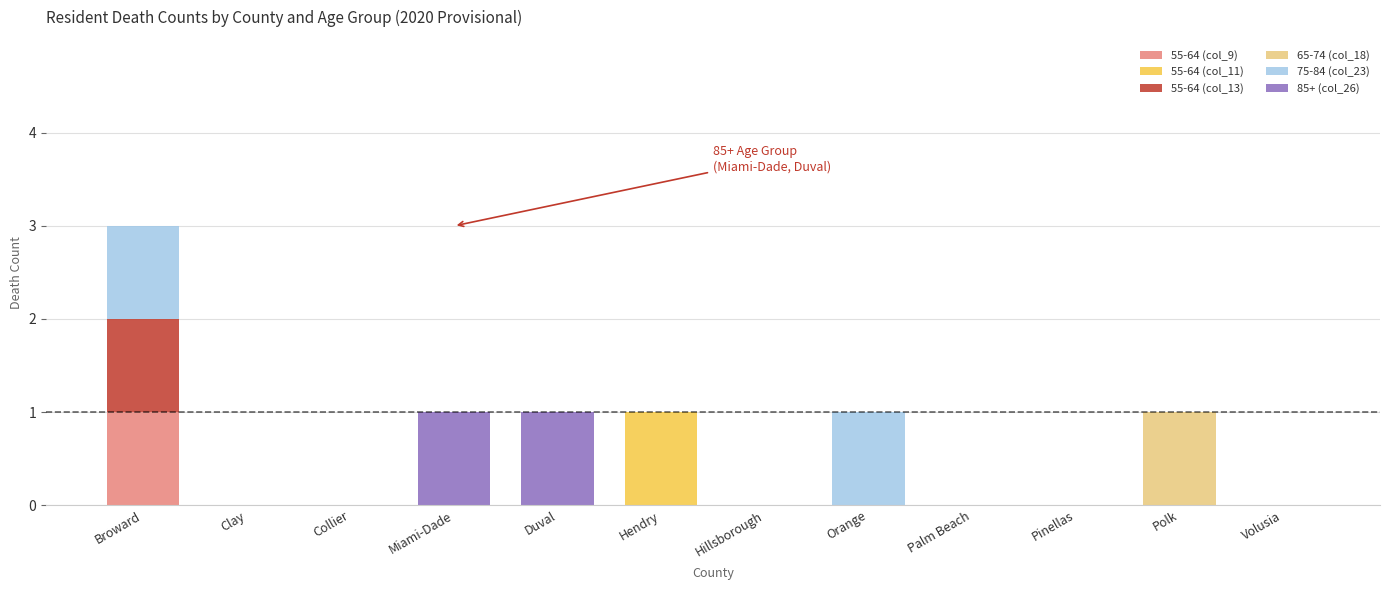

At which category is the sum across all series the highest?

Broward